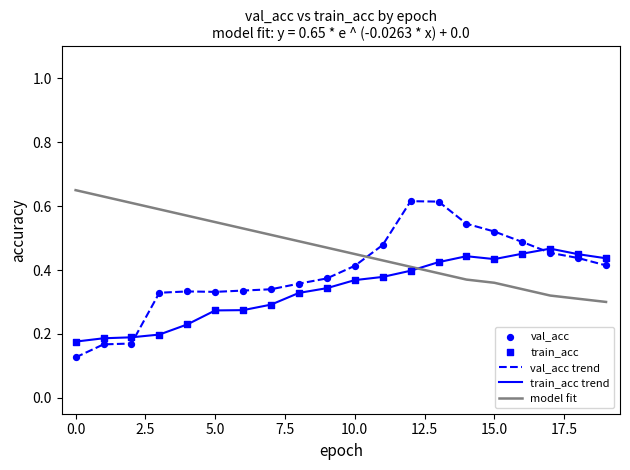

Which series has the widest spread of values?

val_acc trend